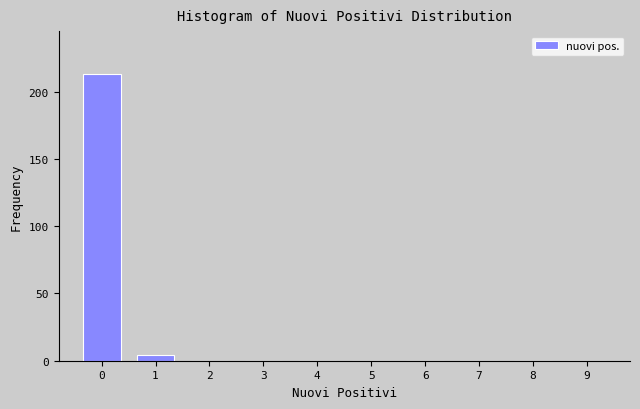

What is the height of the bar covering -0.5 to 0.5 on the x-axis? The values are not printed on the chart, so give them approximately, as read against the axis.

215